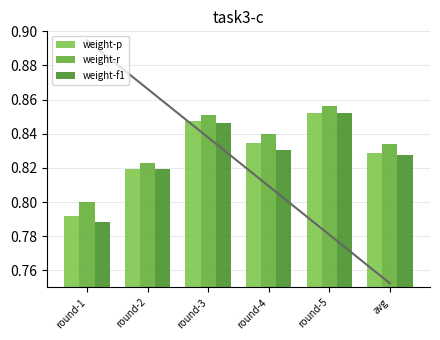

List the series in order of their peak value, lowest first.

weight-f1, weight-p, weight-r